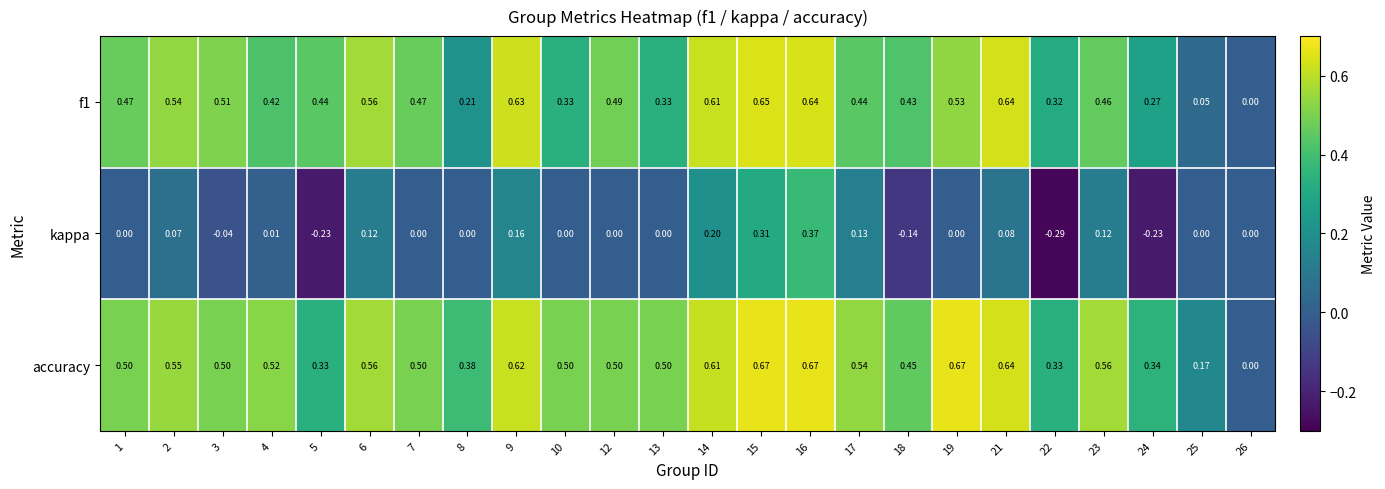

List the series in order of their peak value, lowest first.

kappa, f1, accuracy